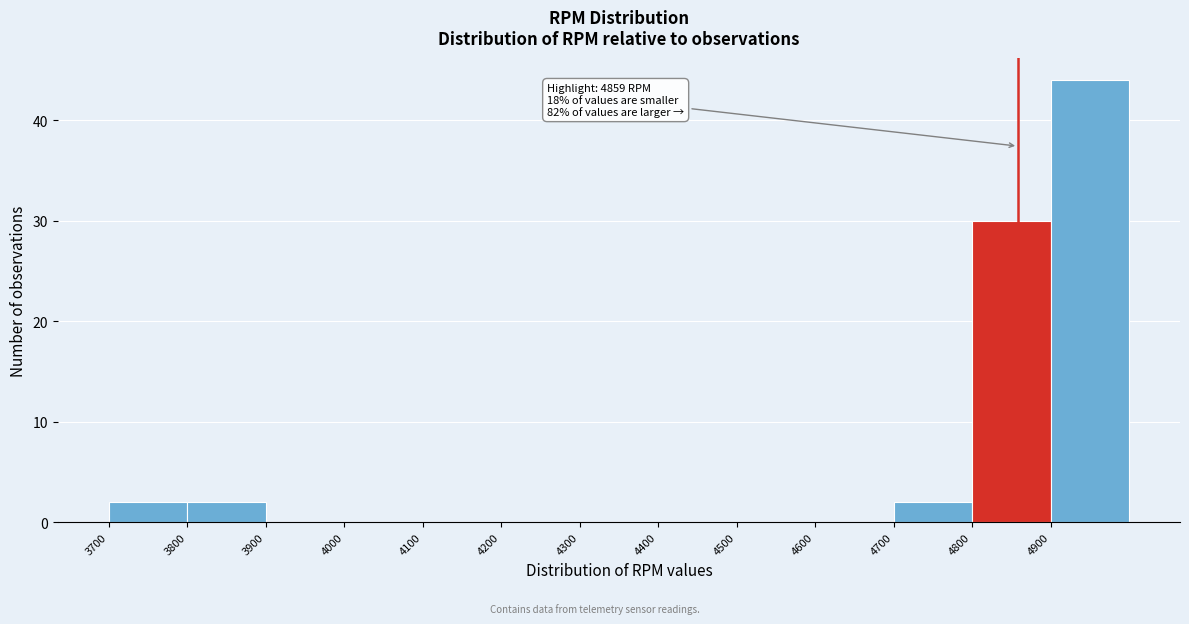

Which range on the x-axis has the tallest bar?

4900 to 5000